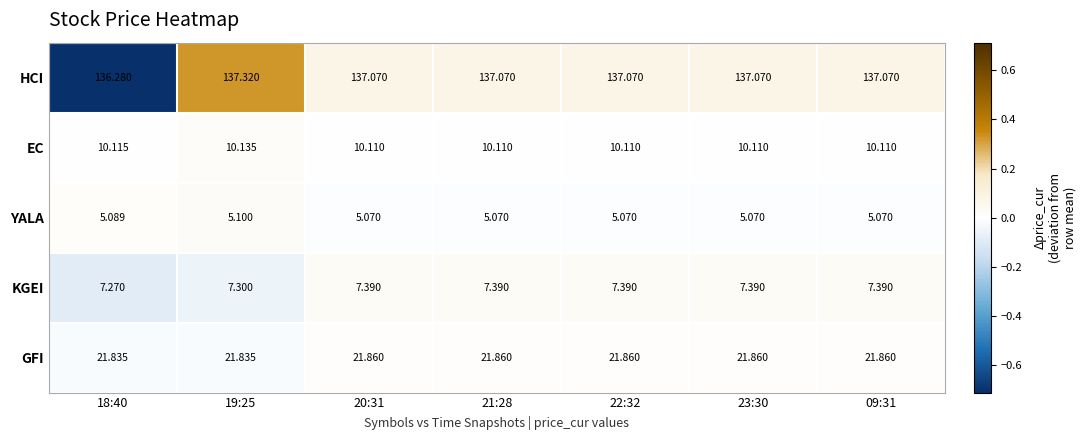

What is the total value across all series at 23:30?

181.5